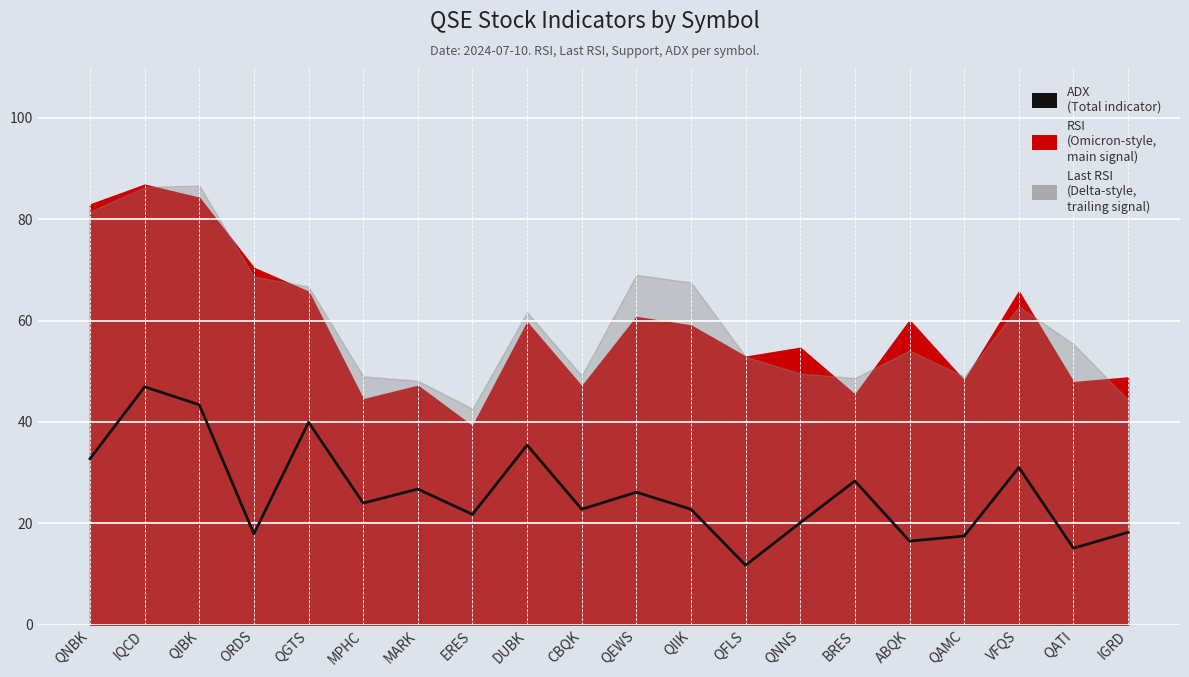

True or false: the data has more than 1 interior local peaks.

True